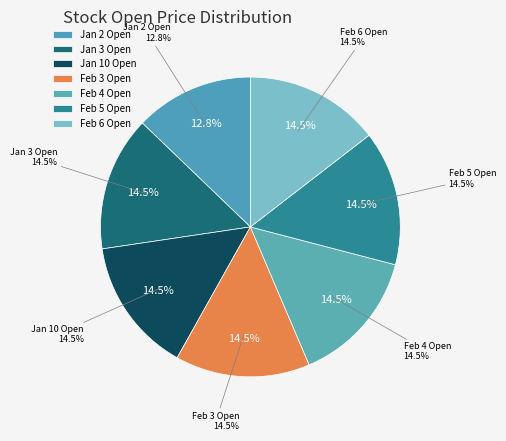

Count the number of slices in the pie.

7